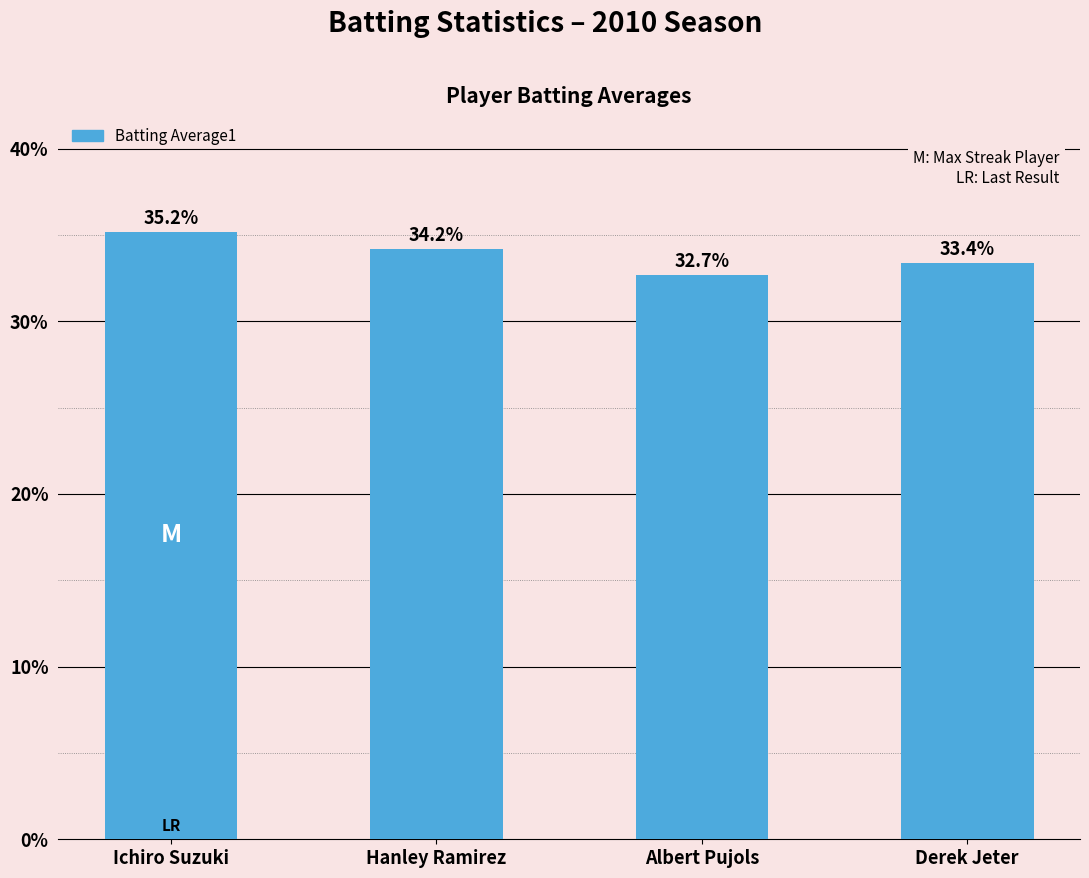

What is the label of the 1st bar from the left?

Ichiro Suzuki